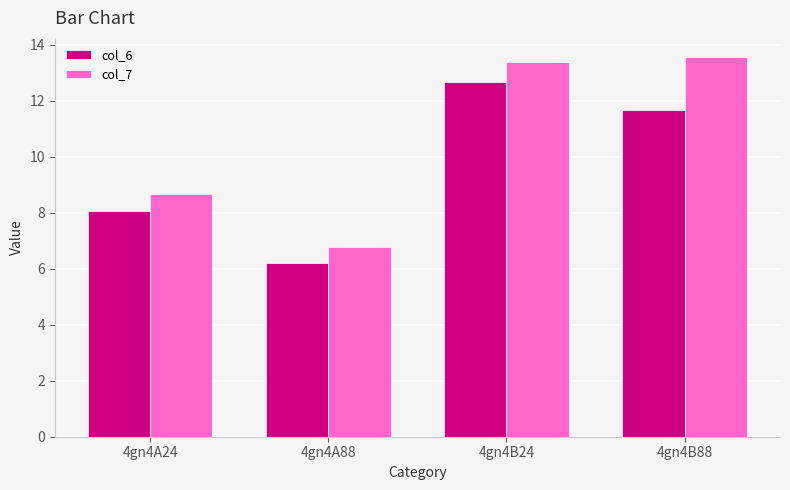

Which series has the widest spread of values?

col_7